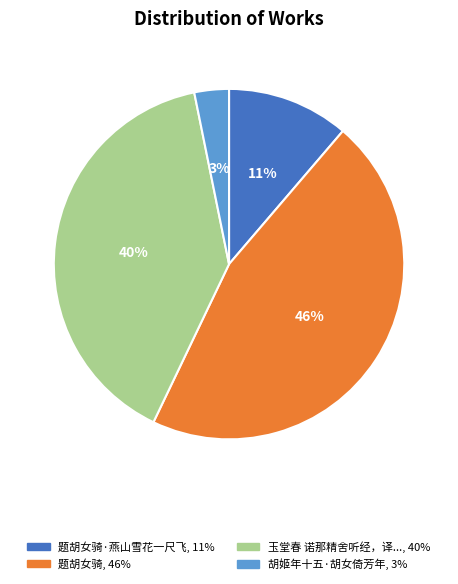

To the nearest percent, what is the difference between the largest and smallest slice percentages?

43%